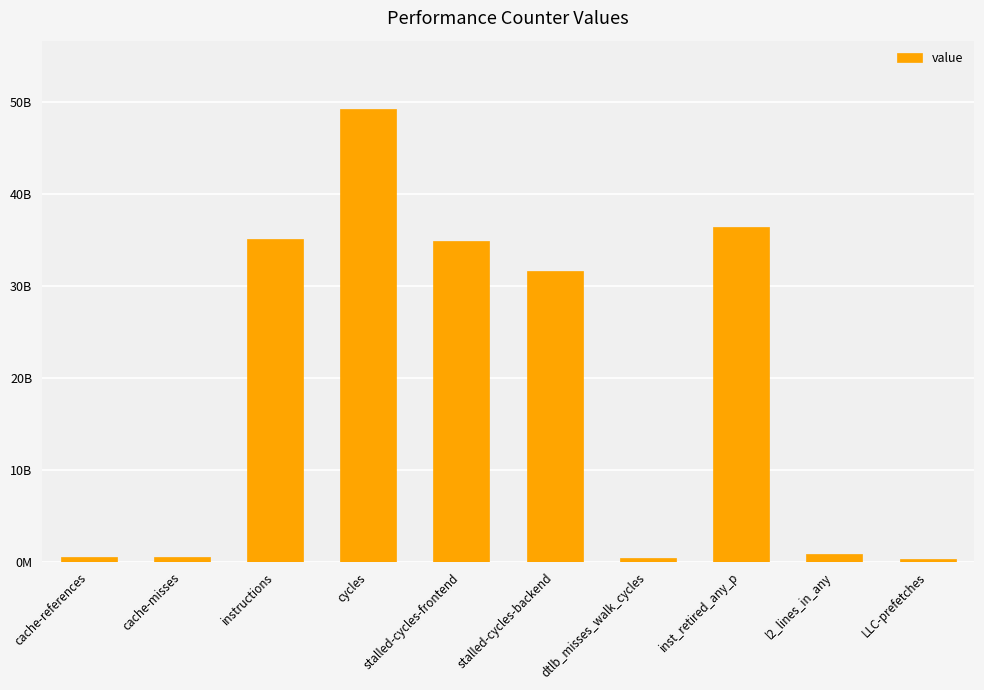

What is the change in value from cache-references to cache-misses?

-31555654